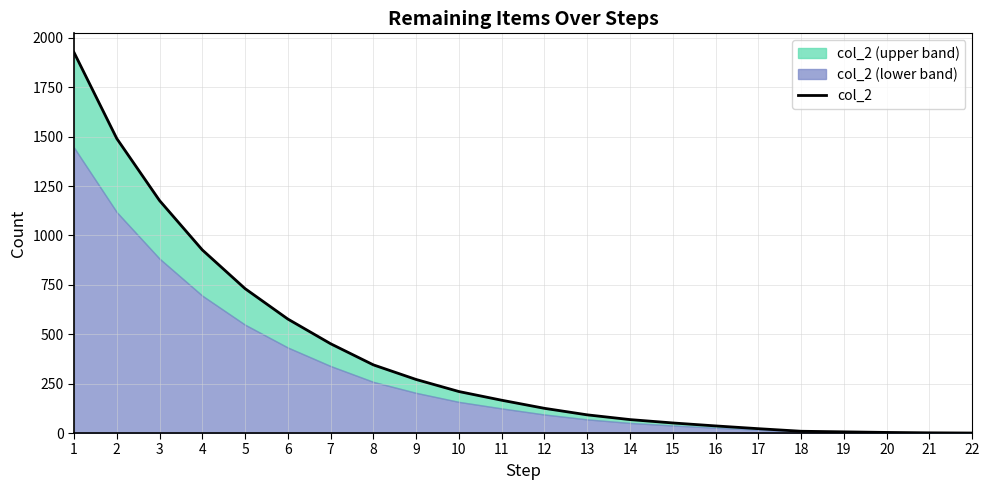

What is the sum of the values at 14 and 21?

69